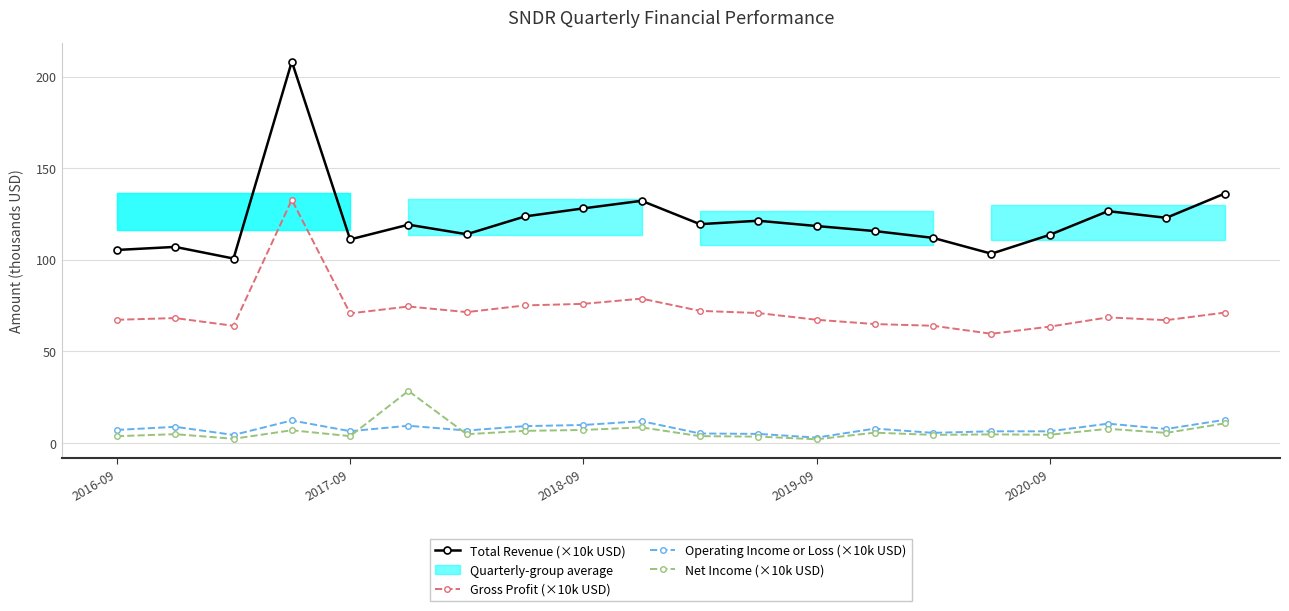

The Total Revenue (×10k USD) series shows 58.9 at 2018-09. True or false?

False